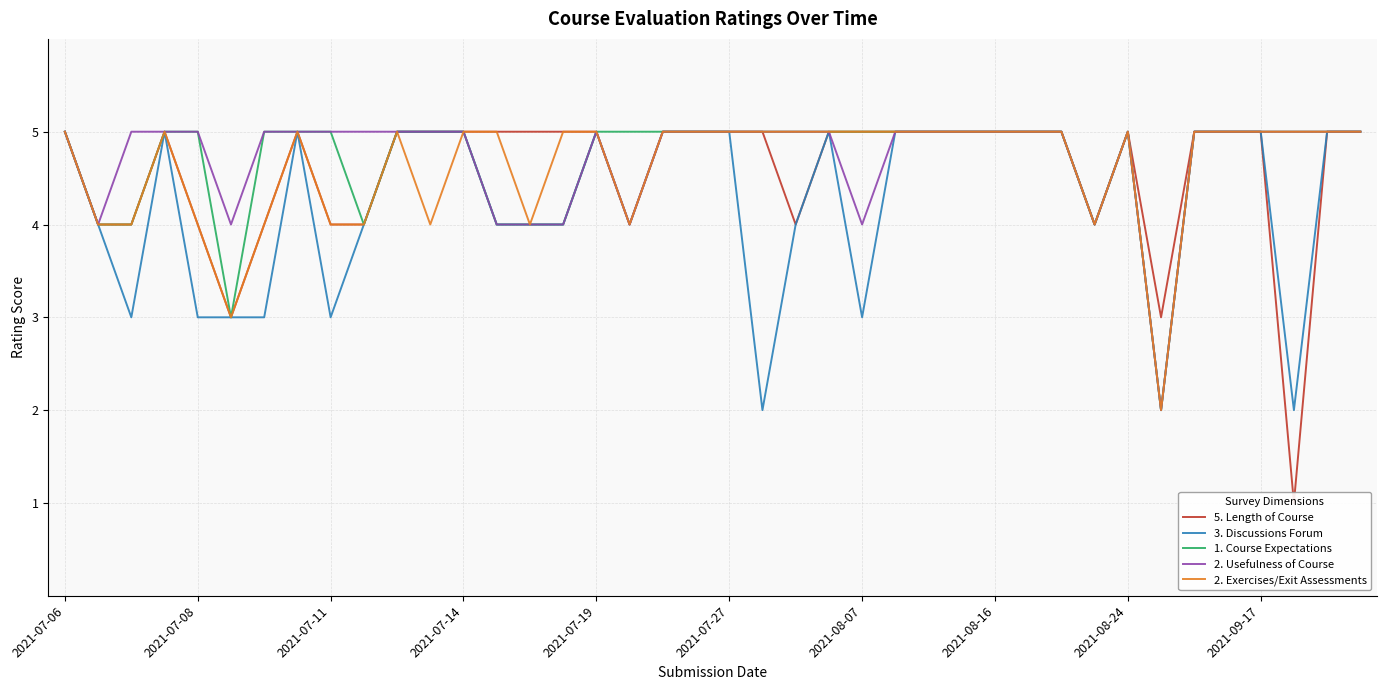

How many data points in 1. Course Expectations are less than 5?

9